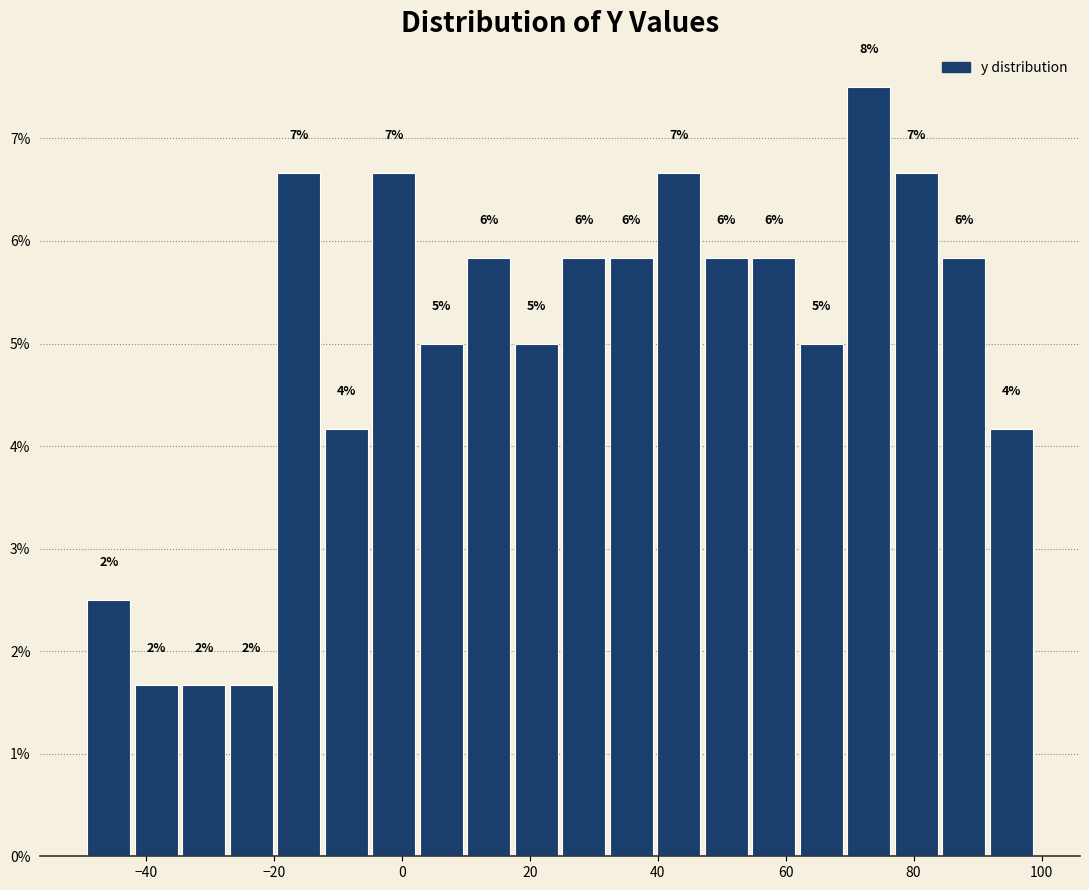

Around what value on the x-axis is the tallest bar? Give the approximate position of its centre, as read against the axis.

74